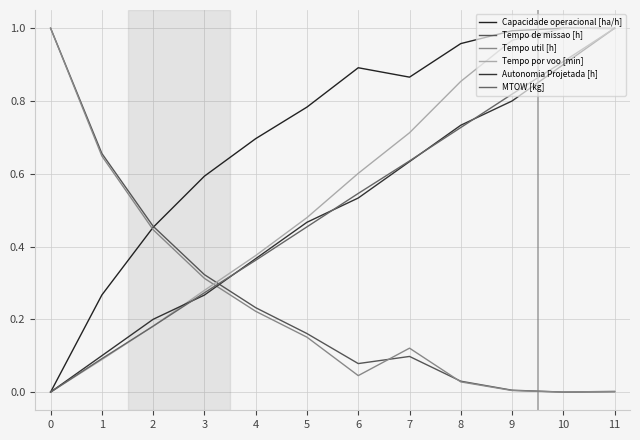

Which series has the widest spread of values?

Capacidade operacional [ha/h]